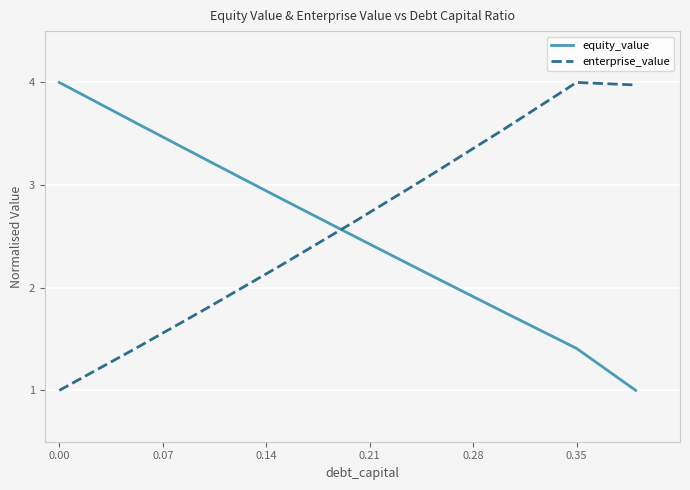

Does the chart display data point markers on the line(s)?

No